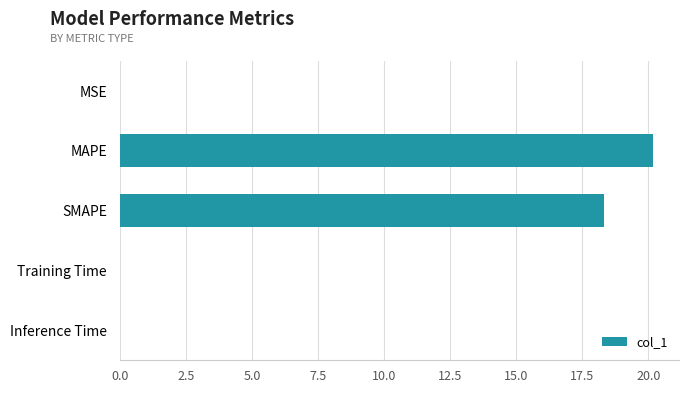

At which label is the value closest to 10?

SMAPE